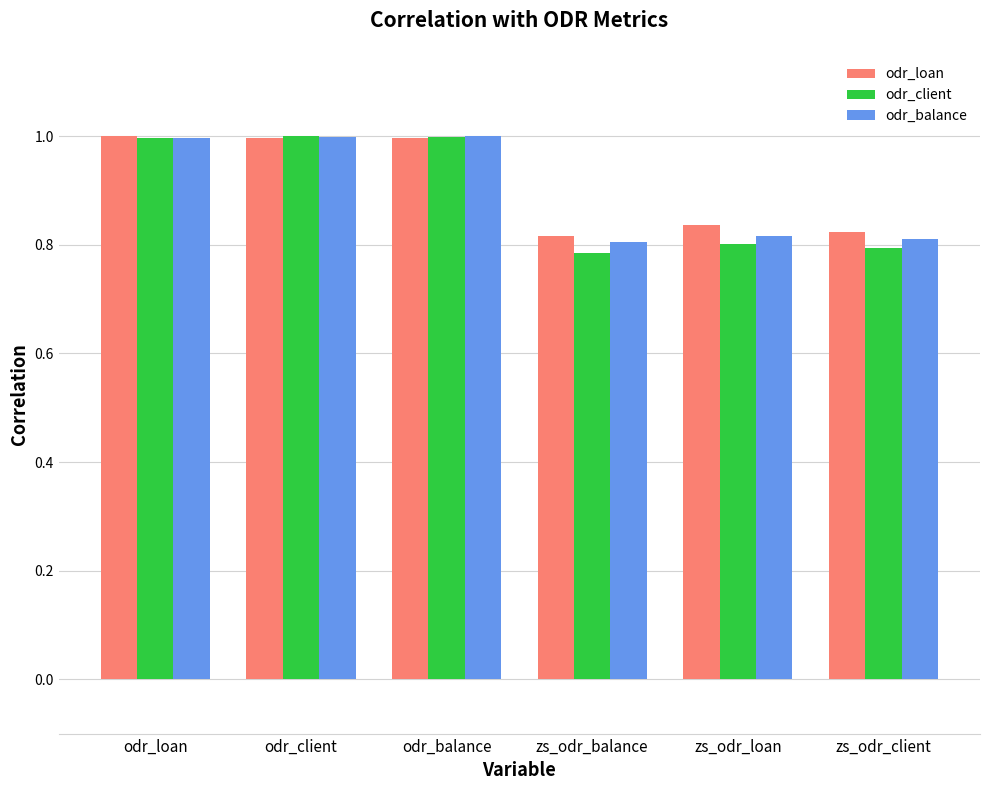

What is the approximate value of odr_loan at odr_loan?

1.0